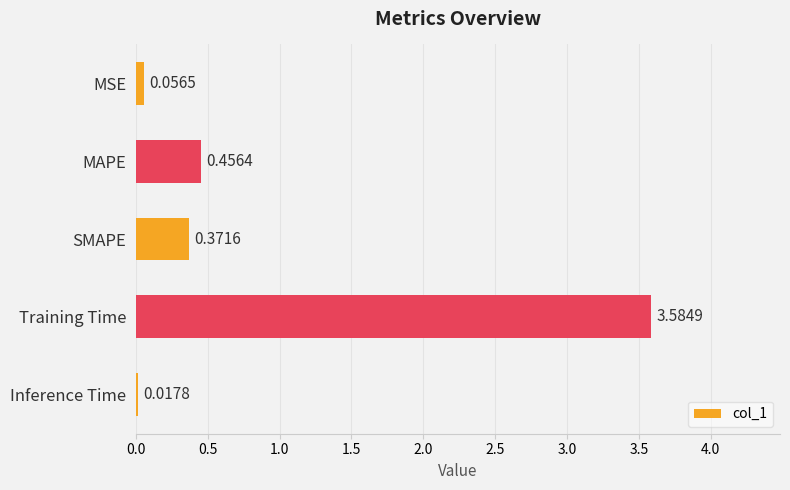

What is the label of the 2nd bar from the bottom?

Training Time